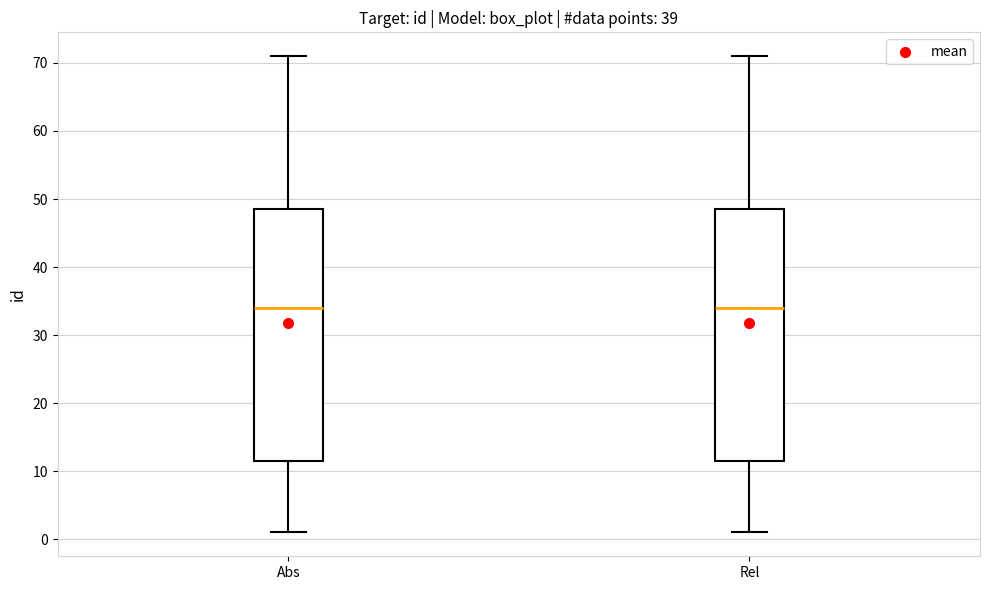

Reading left to right, read every box against the y-axis: the position of its median line, the range the box covers, and the ends of its whiskers. The values are not printed on the chart, so give them approximately, as read against the axis.

Abs: median 34, box 12 to 49, whiskers 1 to 71
Rel: median 34, box 12 to 49, whiskers 1 to 71